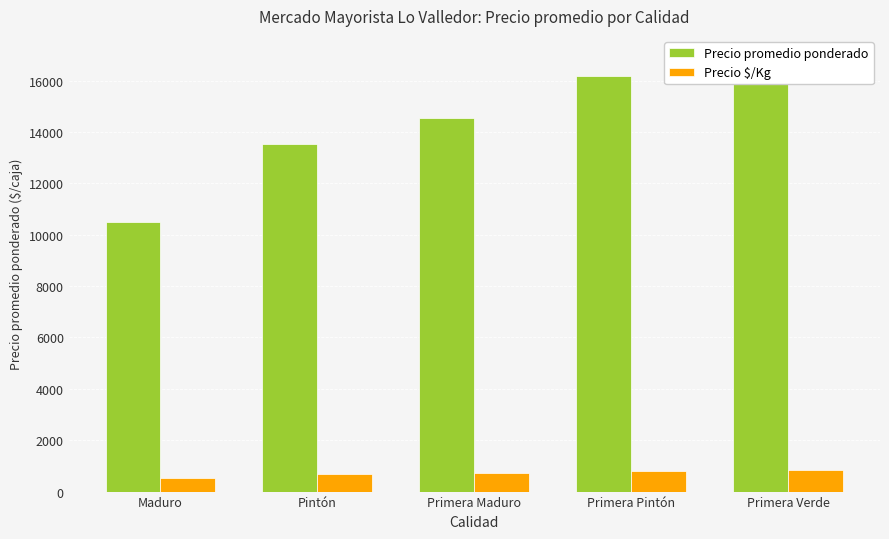

How many data points in Precio $/Kg are above 727?

2